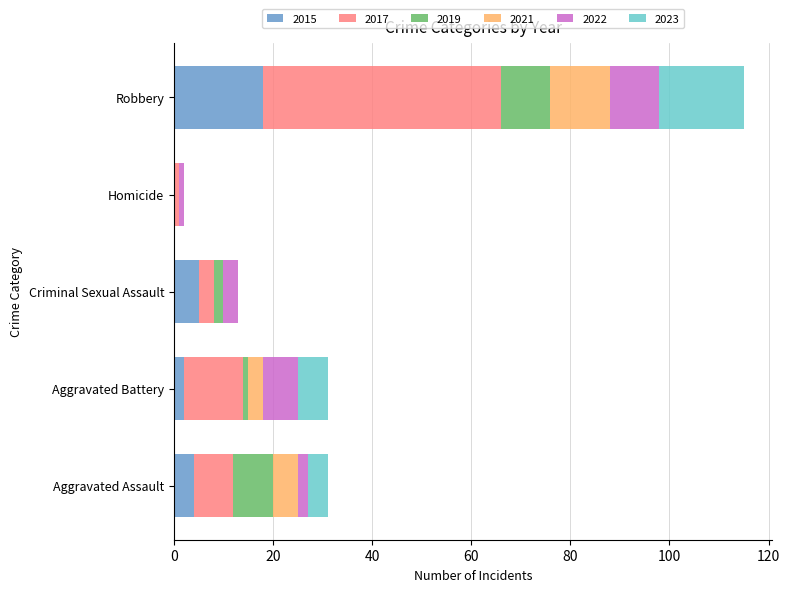

What are all the series names shown in the legend?

2015, 2017, 2019, 2021, 2022, 2023